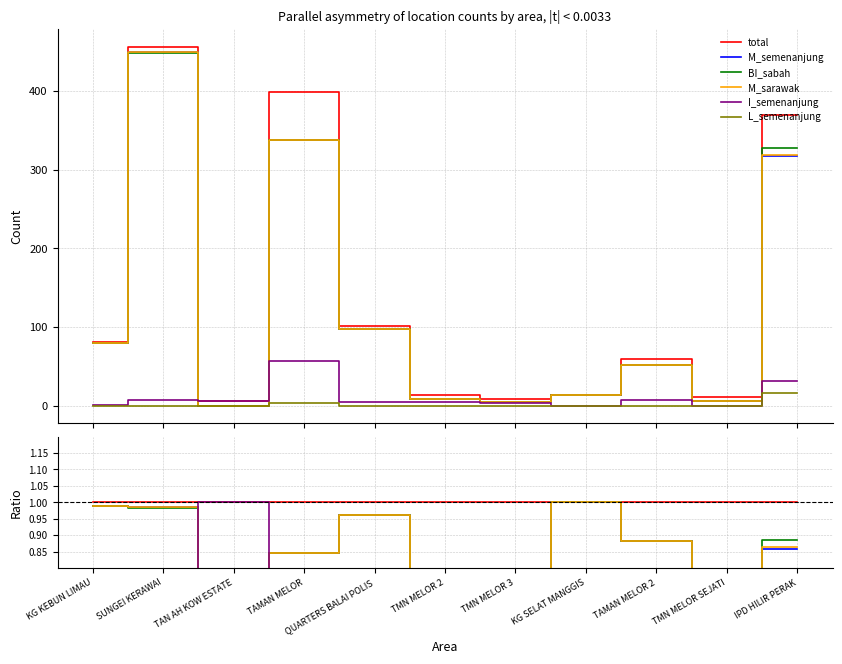

Does the chart contain any negative values?

No